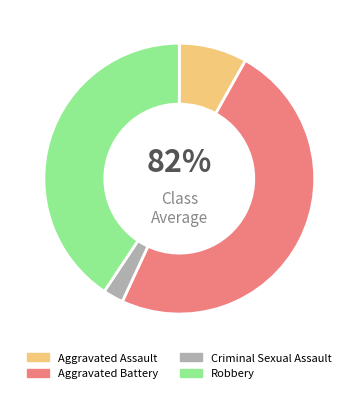

To the nearest percent, what percentage of the pie is Robbery?

42%